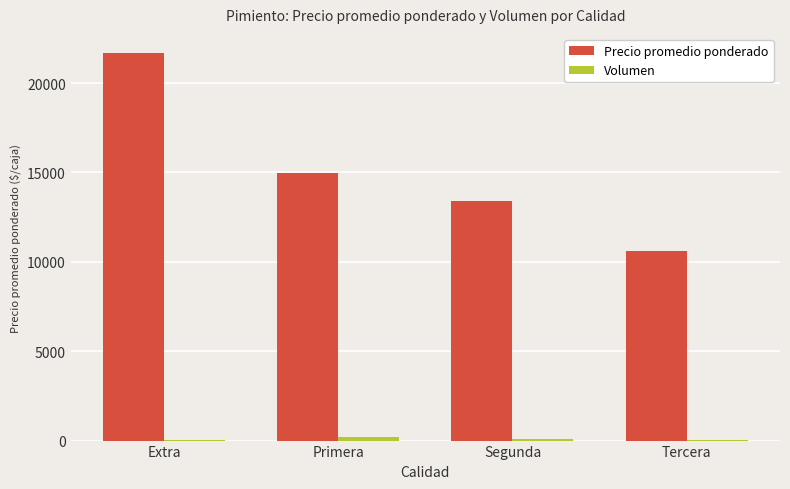

Is it true that Precio promedio ponderado equals 14962 at Primera?

True